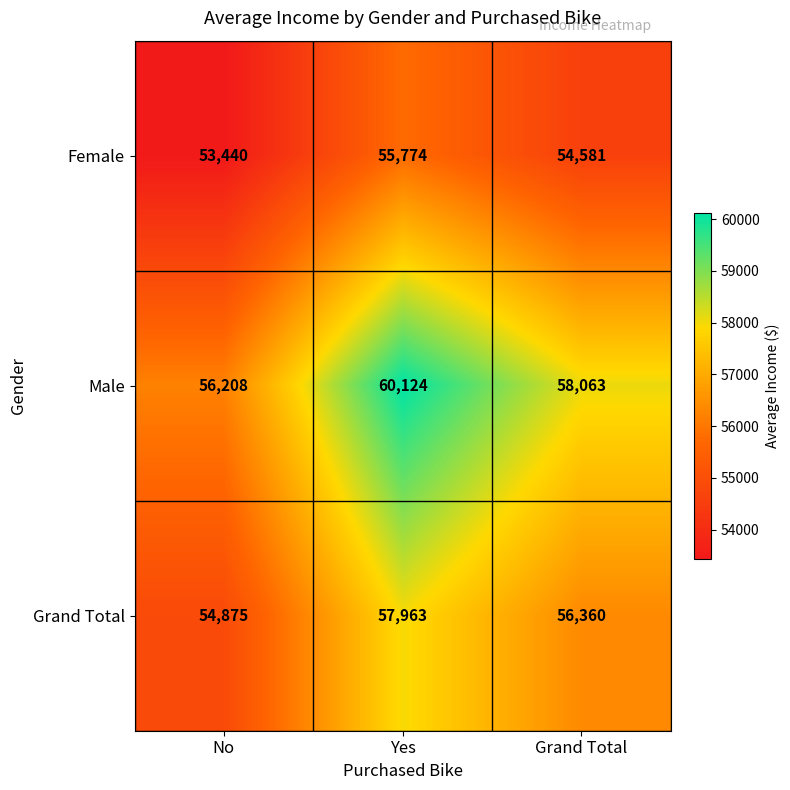

What is the total value across all series at Yes?

173861